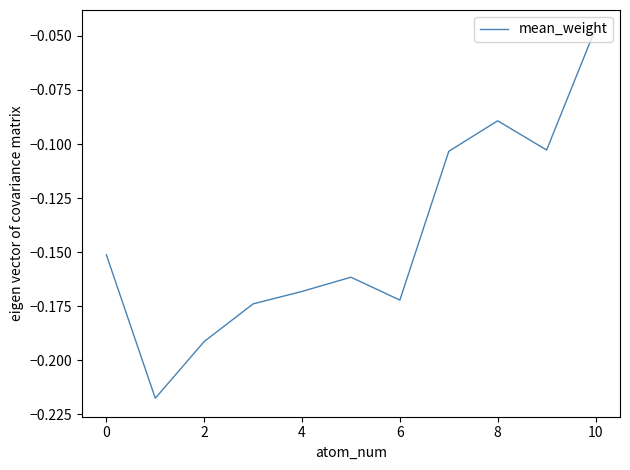

Does the chart display data point markers on the line(s)?

No